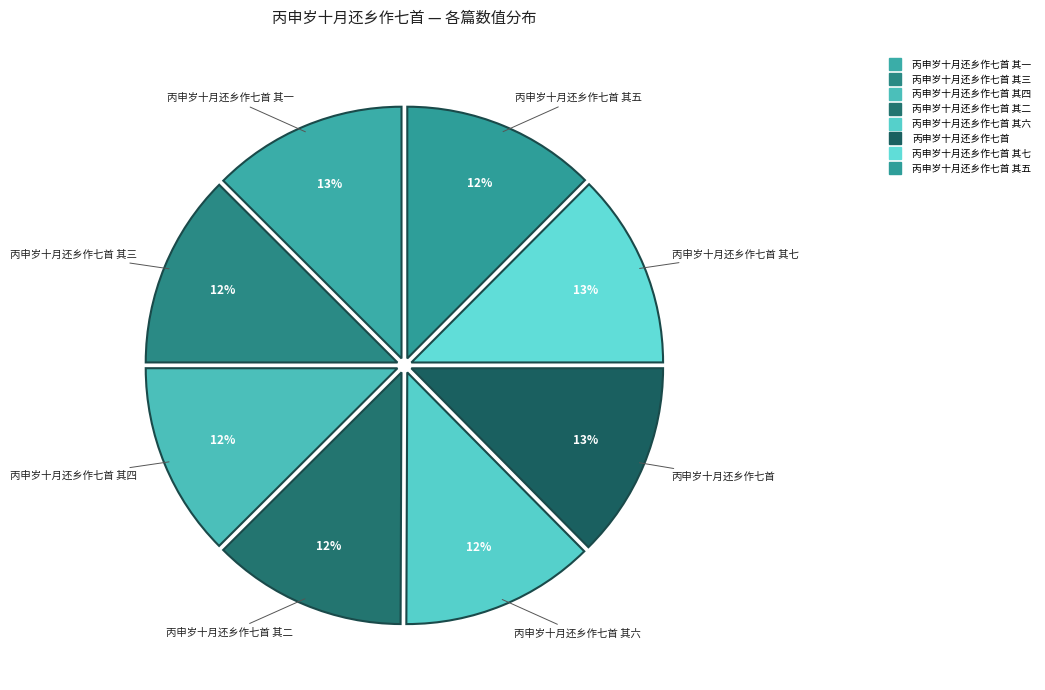

How many segments does this pie chart have?

8